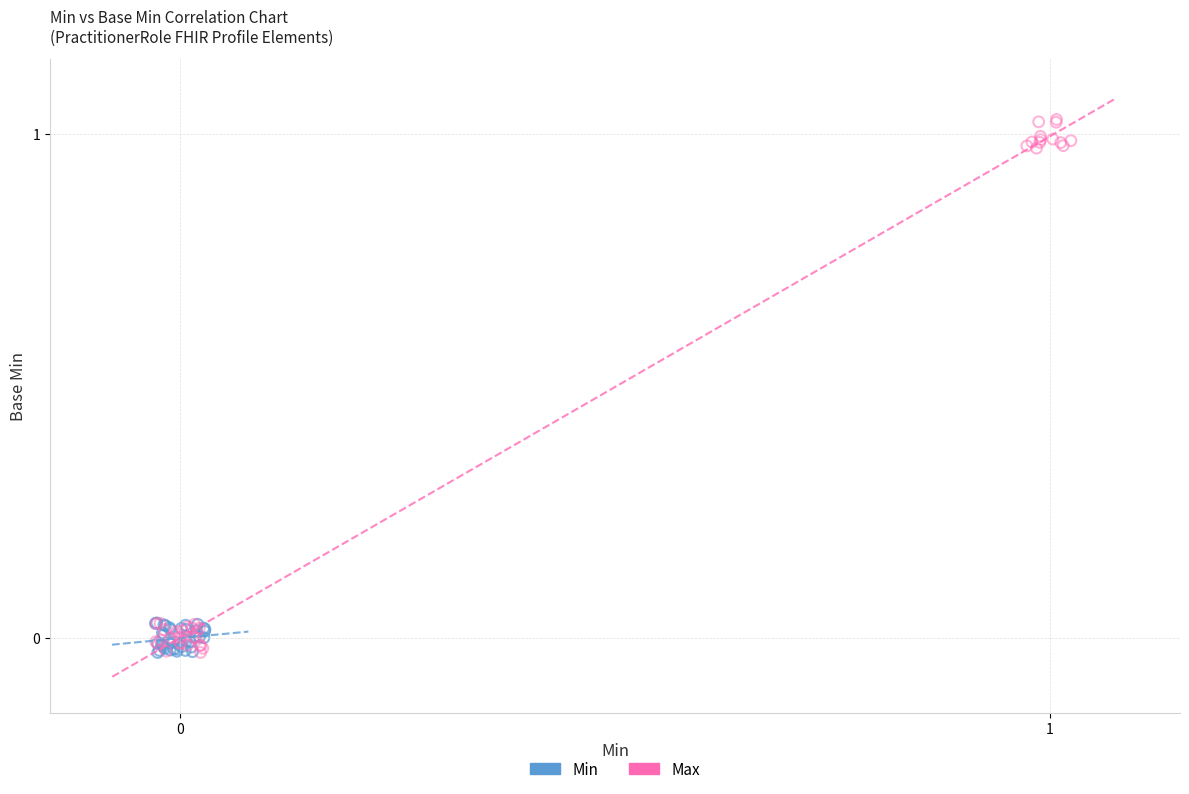

Which series has the largest Y range (max minus min)?

Max